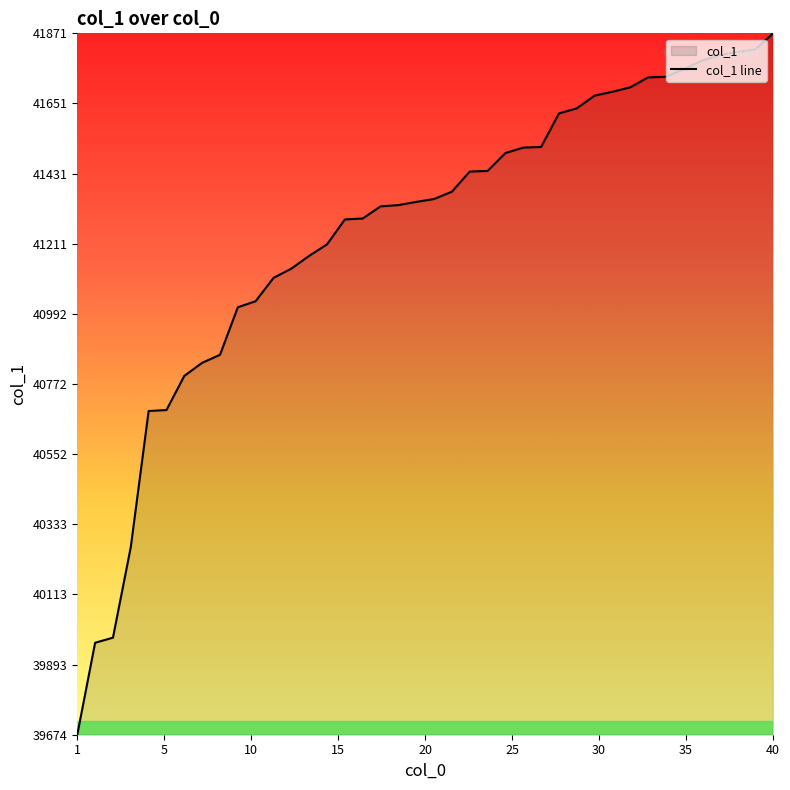

What is the difference between the maximum and minimum values?

2197